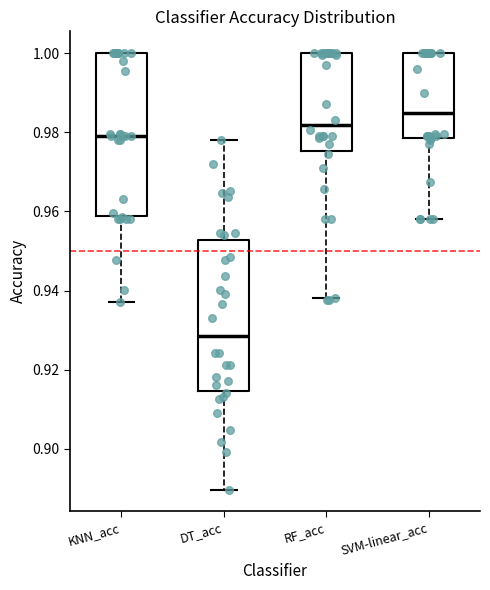

Where does the lower whisker of the box for DT_acc end on the y-axis? The values are not printed on the chart, so give them approximately, as read against the axis.

0.890